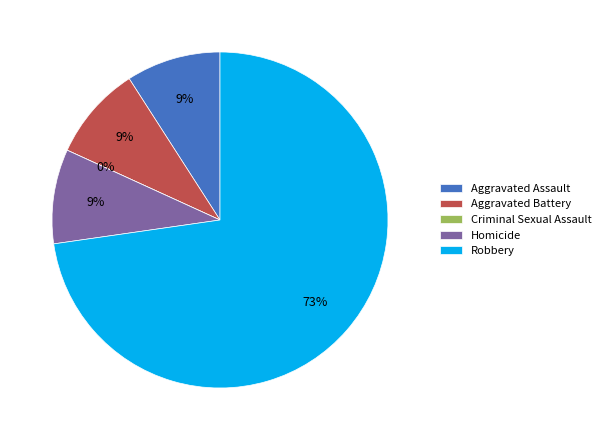

True or false: Aggravated Battery accounts for 9% of the total.

True